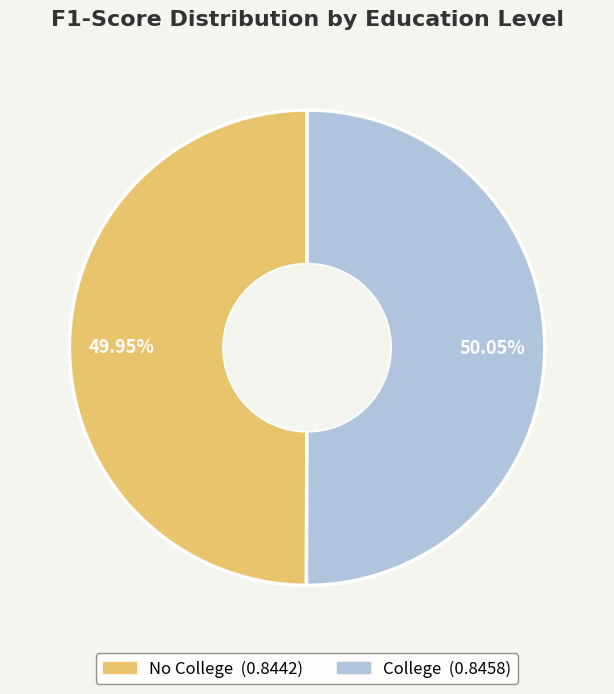

Is there any slice that represents more than half of the pie?

Yes